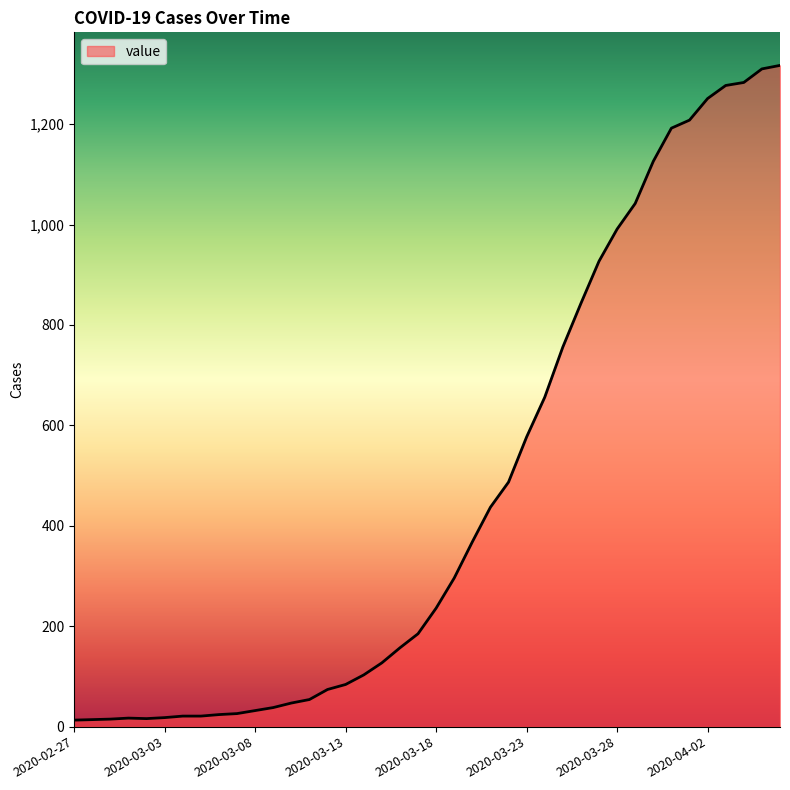

What is the difference between the maximum and minimum values?

1304